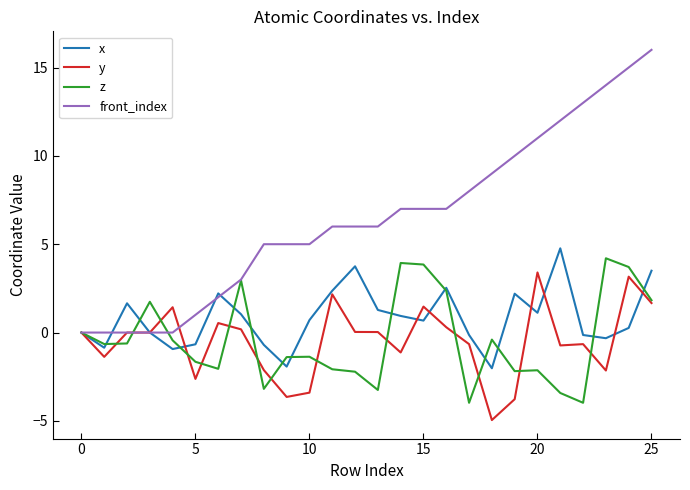

What is the lowest value of the y series?

-5.0